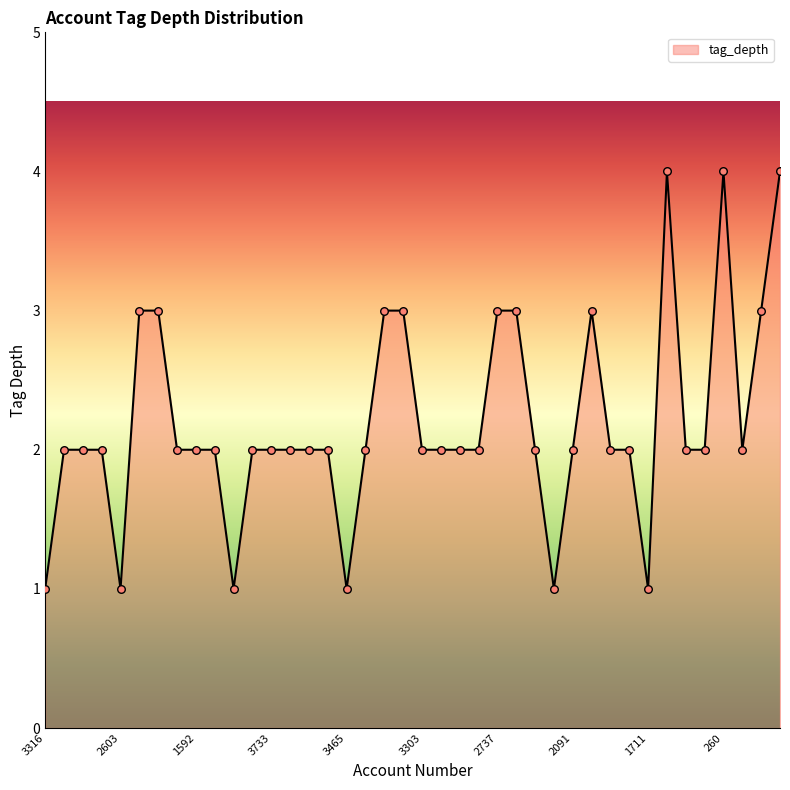

What is the difference between the maximum and minimum values?

3